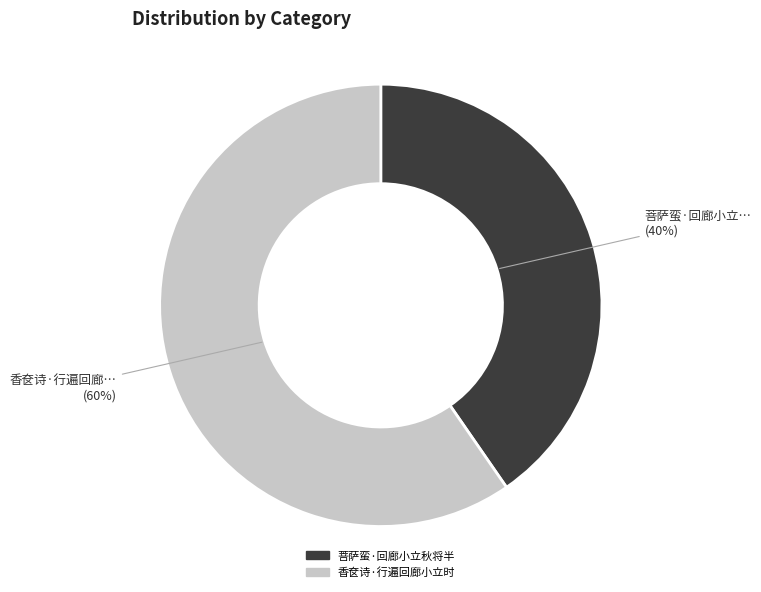

How many segments does this pie chart have?

2